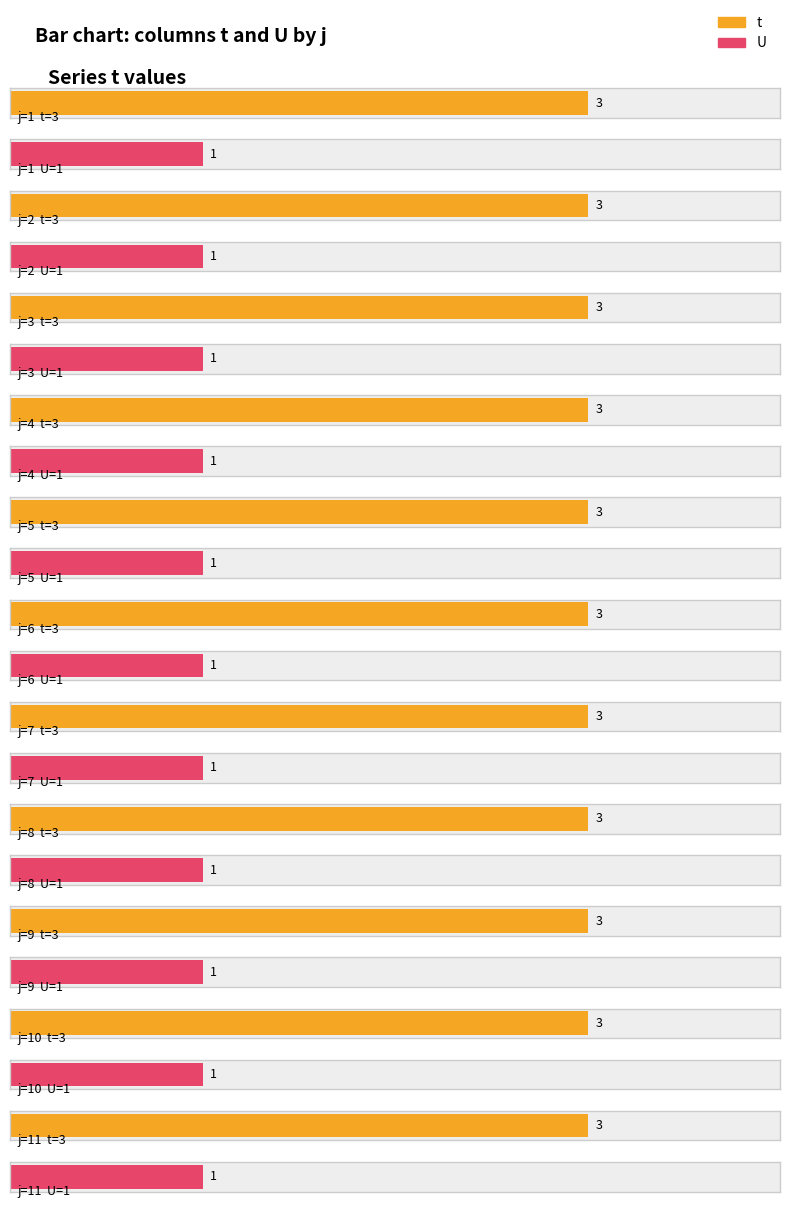

Reading left to right, extract all data points from this chart.

t: 3	3	3	3	3	3	3	3	3	3	3
U: 1	1	1	1	1	1	1	1	1	1	1